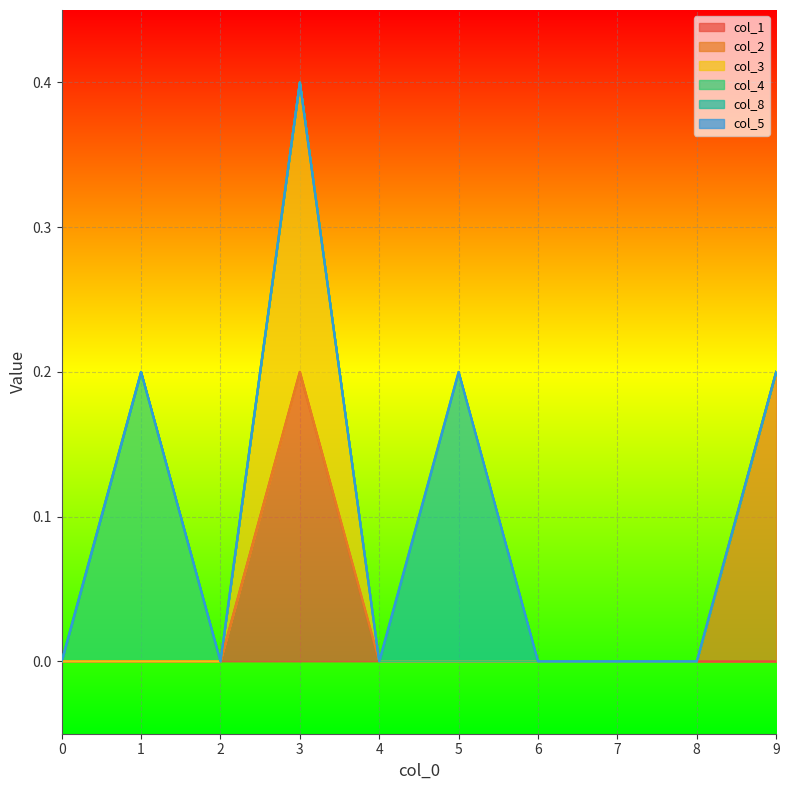

What are all the series names shown in the legend?

col_1, col_2, col_3, col_4, col_8, col_5